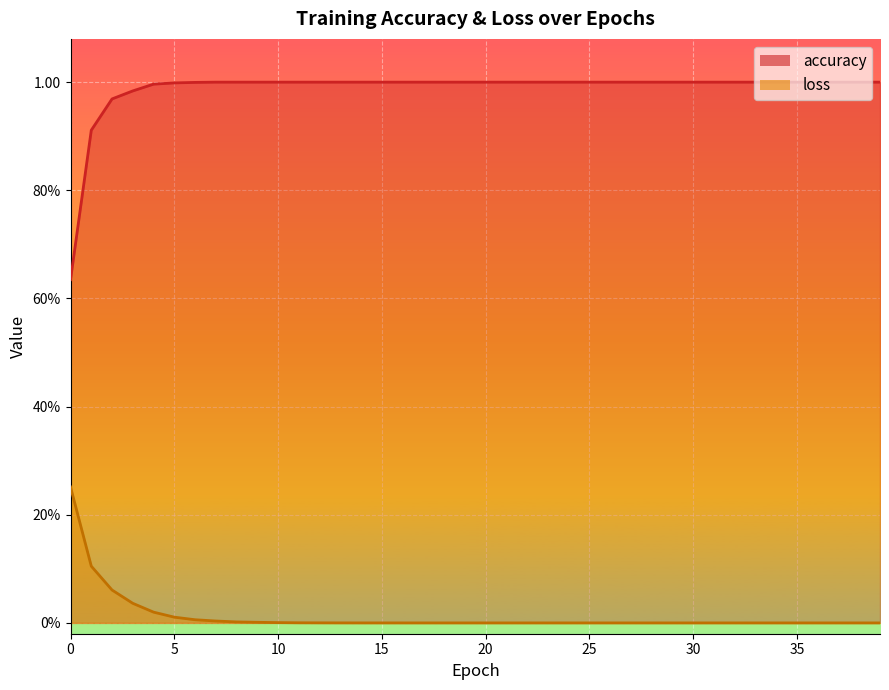

Where is loss nearest to the value 0?

39